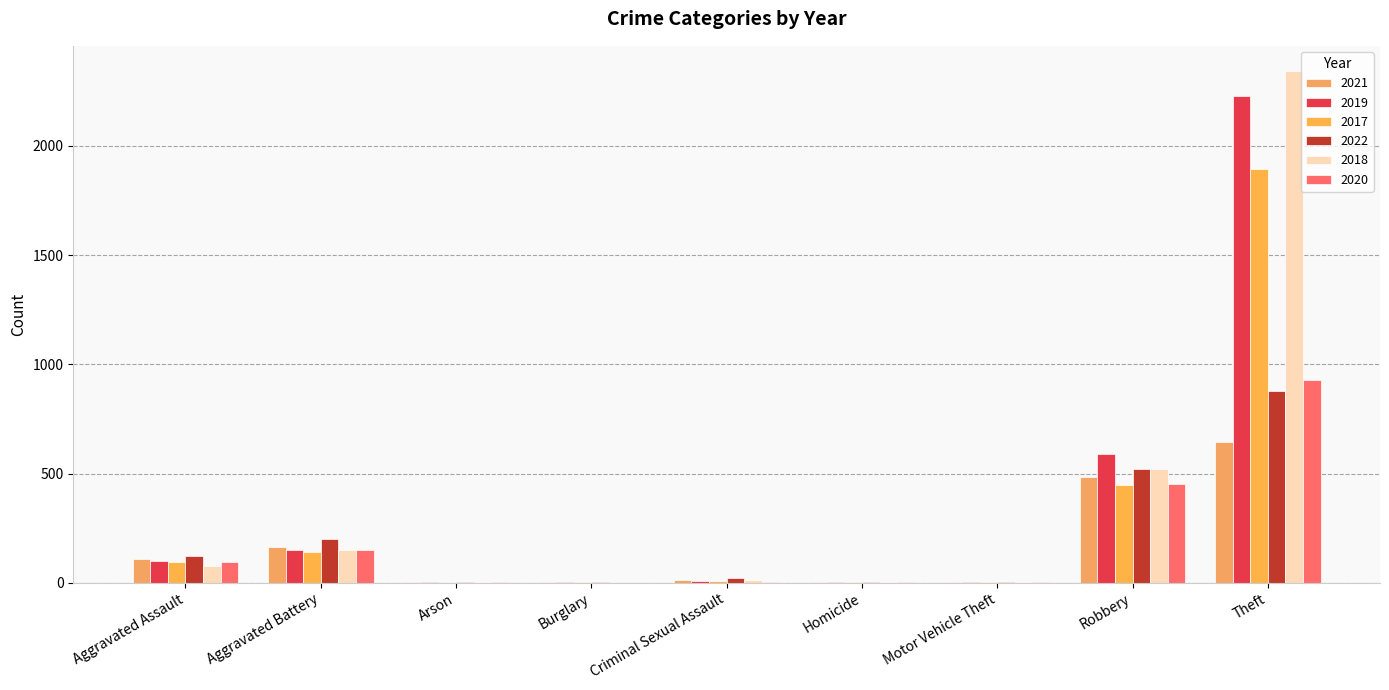

Are the bars horizontal?

No